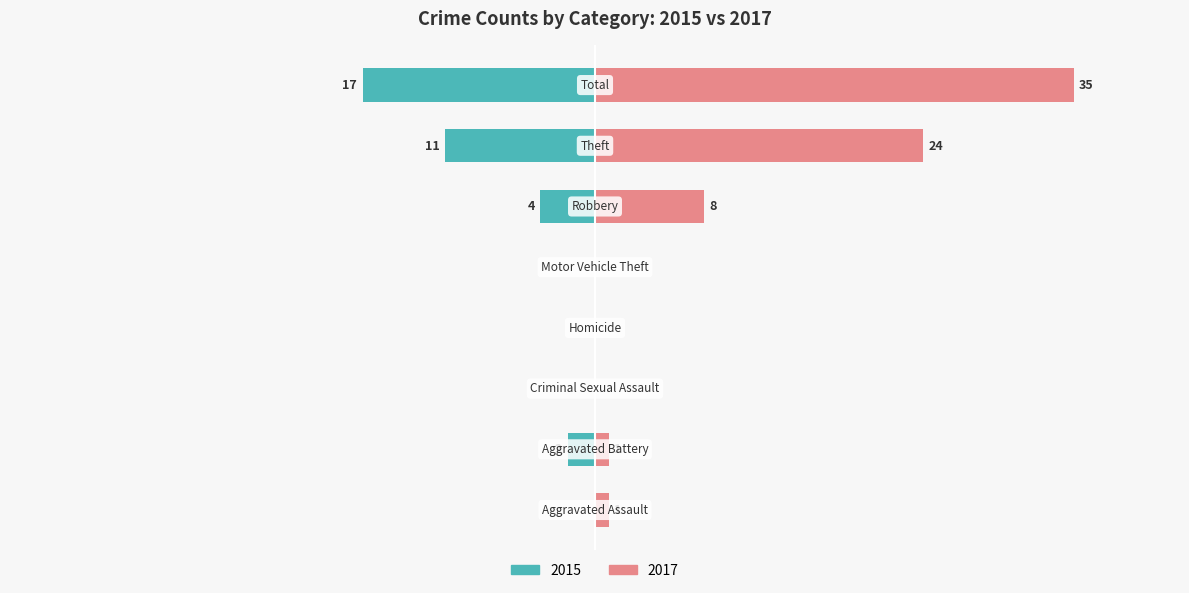

What is the spread (max minus min) of values at Robbery?

4